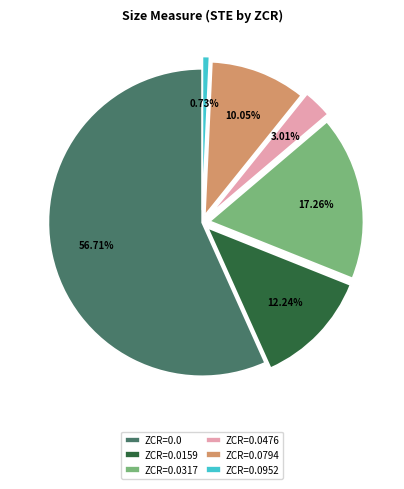

Is there any slice that represents more than half of the pie?

Yes